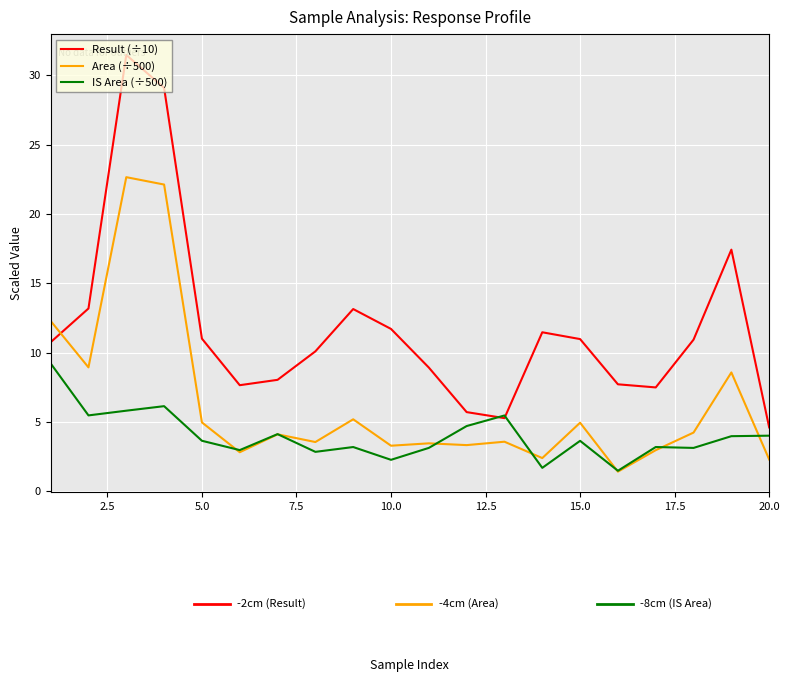

What is the difference between the second highest and second lowest values in the Area (÷500) series?

19.8